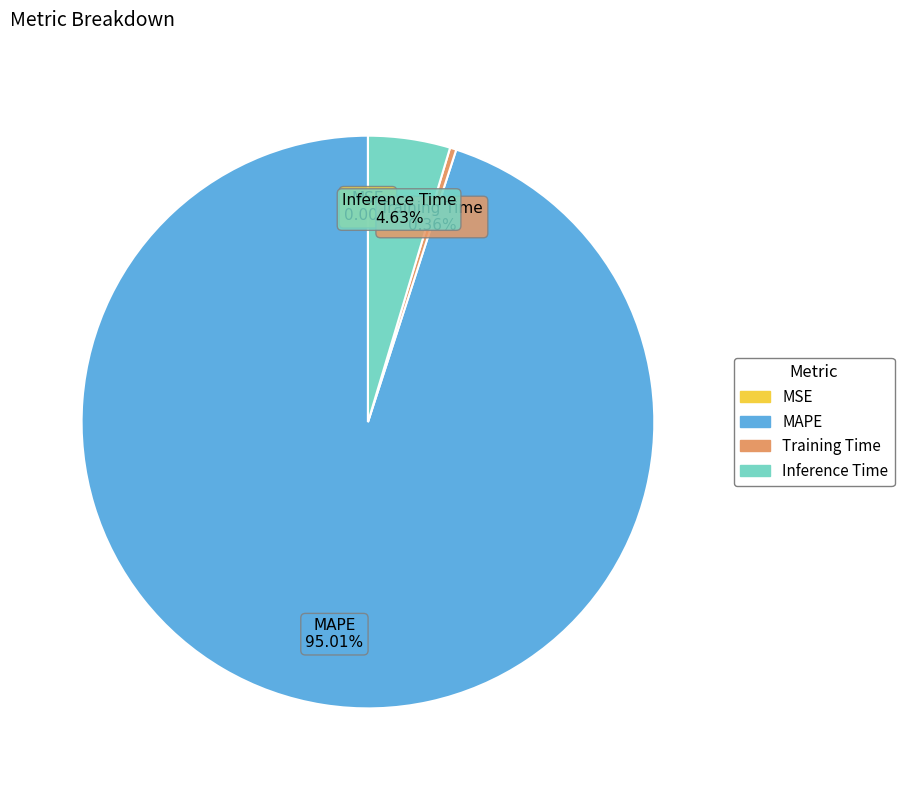

Which category has the biggest portion of the pie?

MAPE